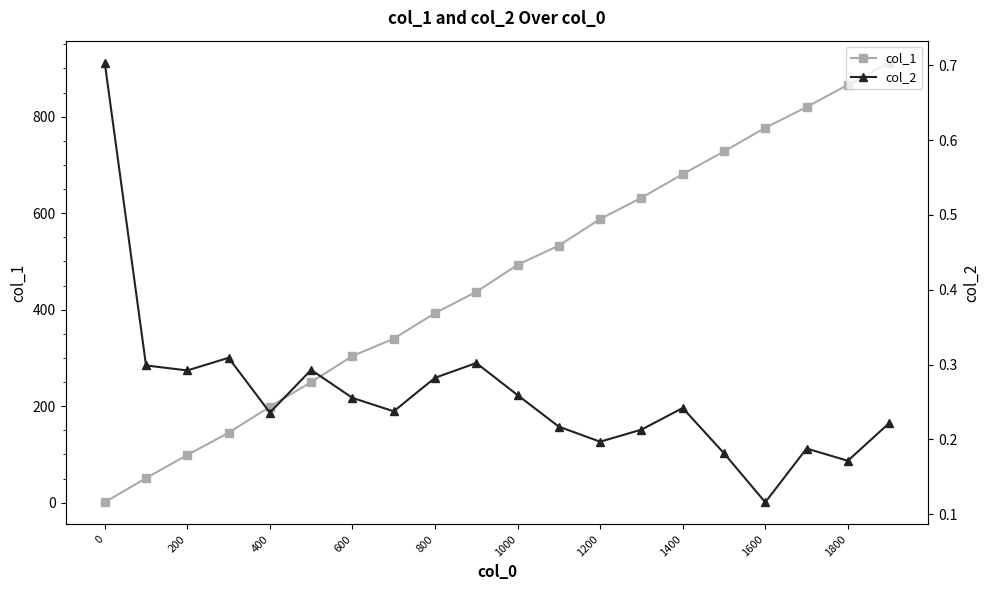

What is the difference between the second highest and minimum values in the col_1 series?

865